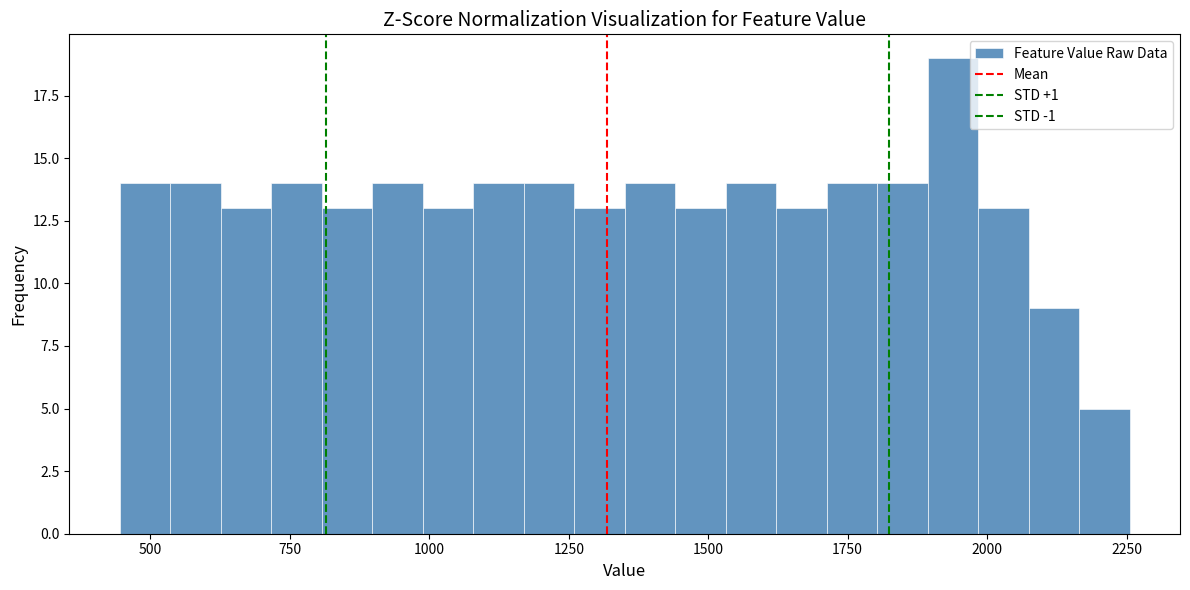

Read against the x-axis, roughly where is the centre of the tallest bar?

1950